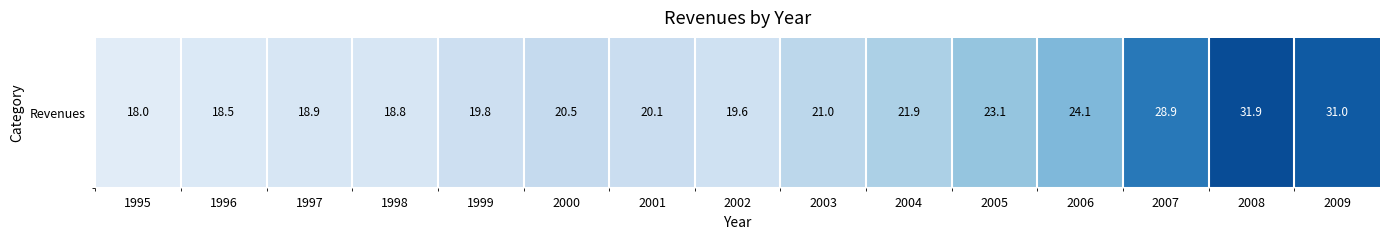

Read the value at 1997.

18.9